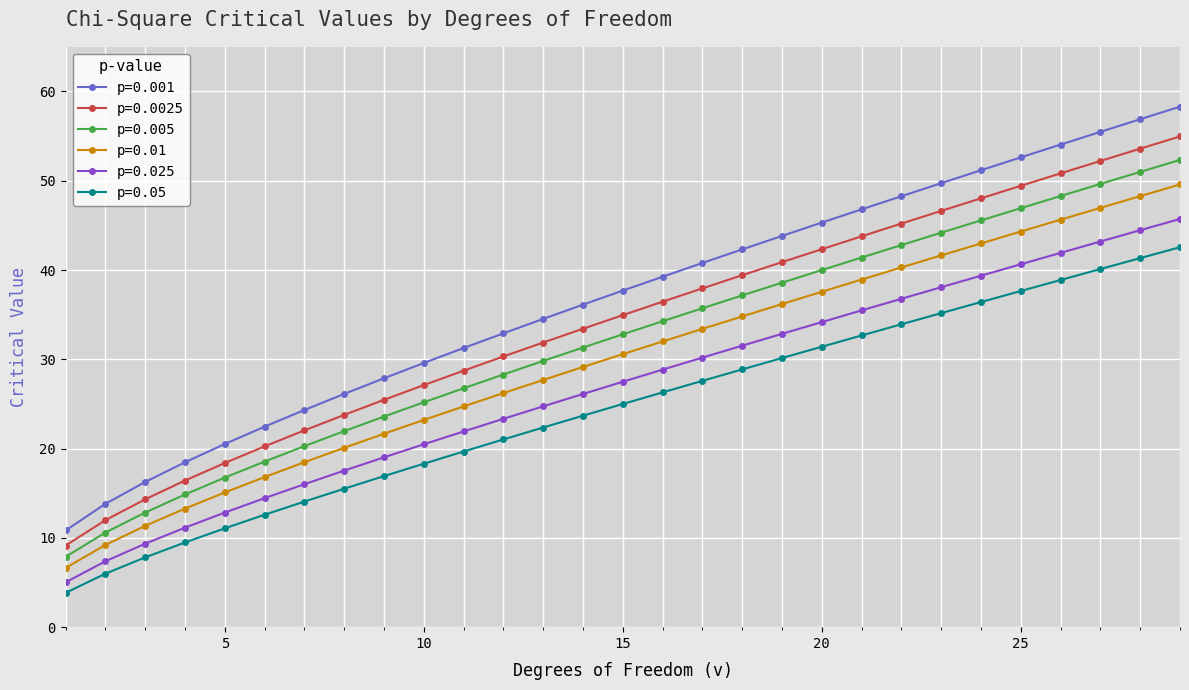

True or false: p=0.0025 and p=0.025 cross at least once.

False